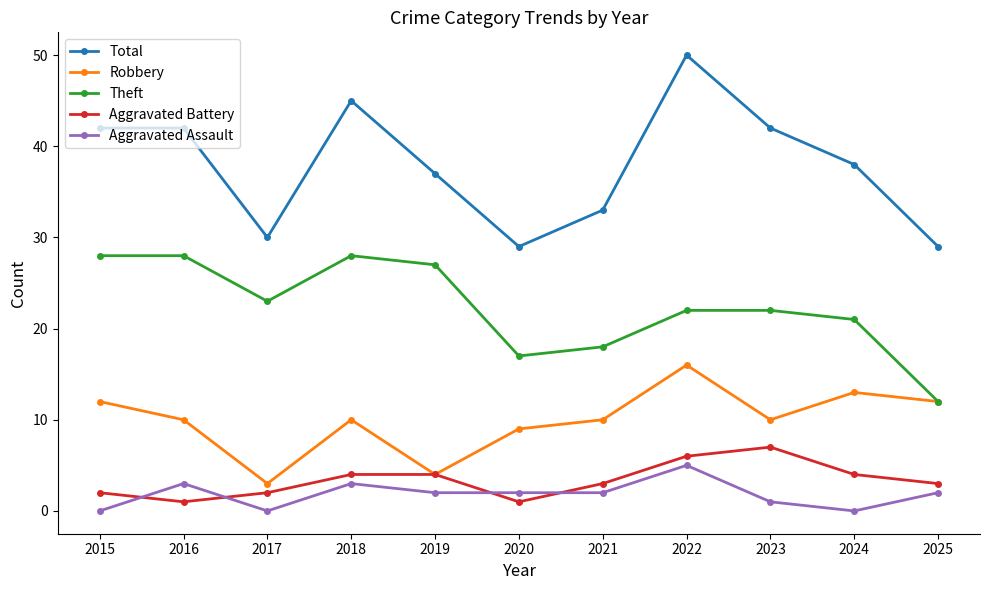

True or false: Theft has a value of 12 at 2023.

False